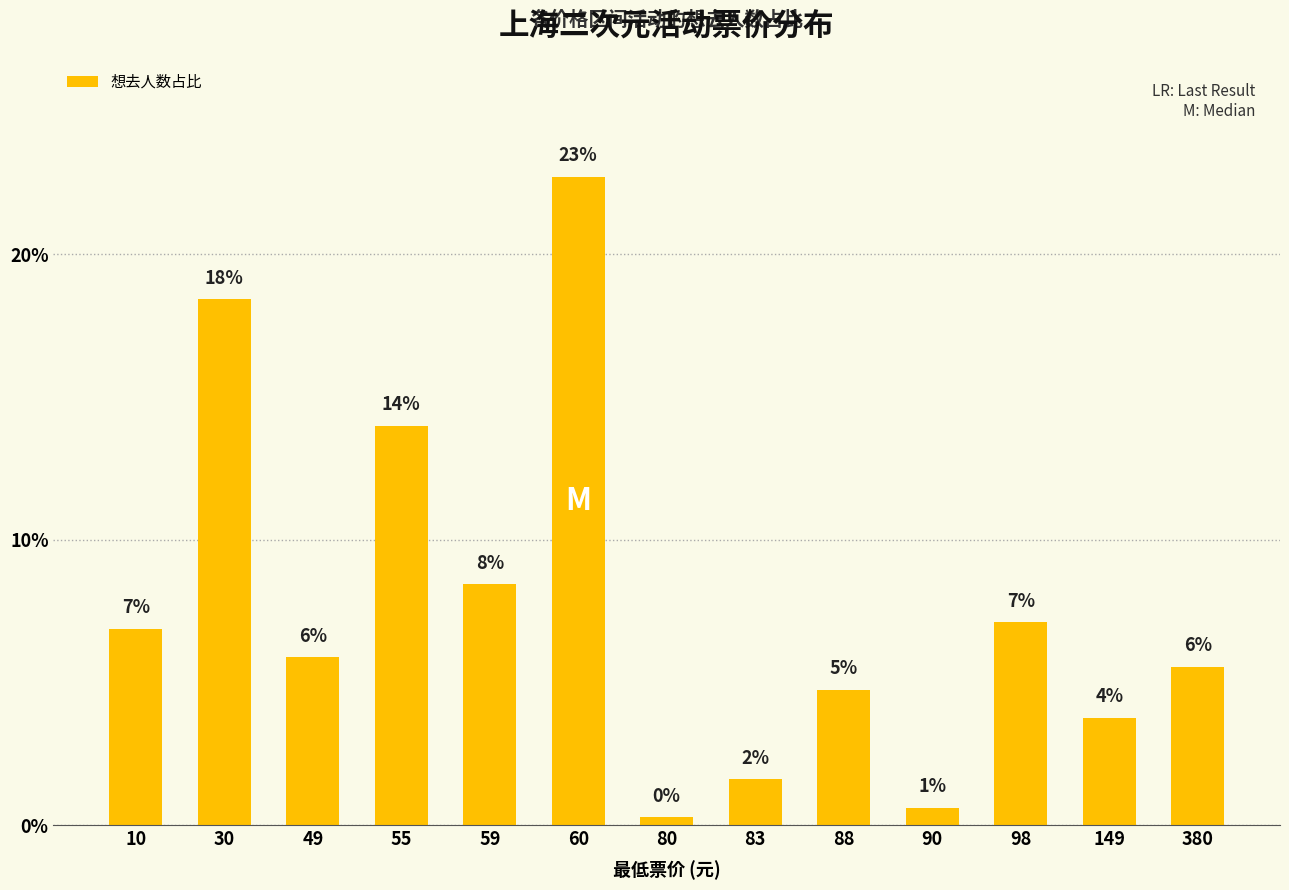

What is the maximum value shown in the chart?

22.7